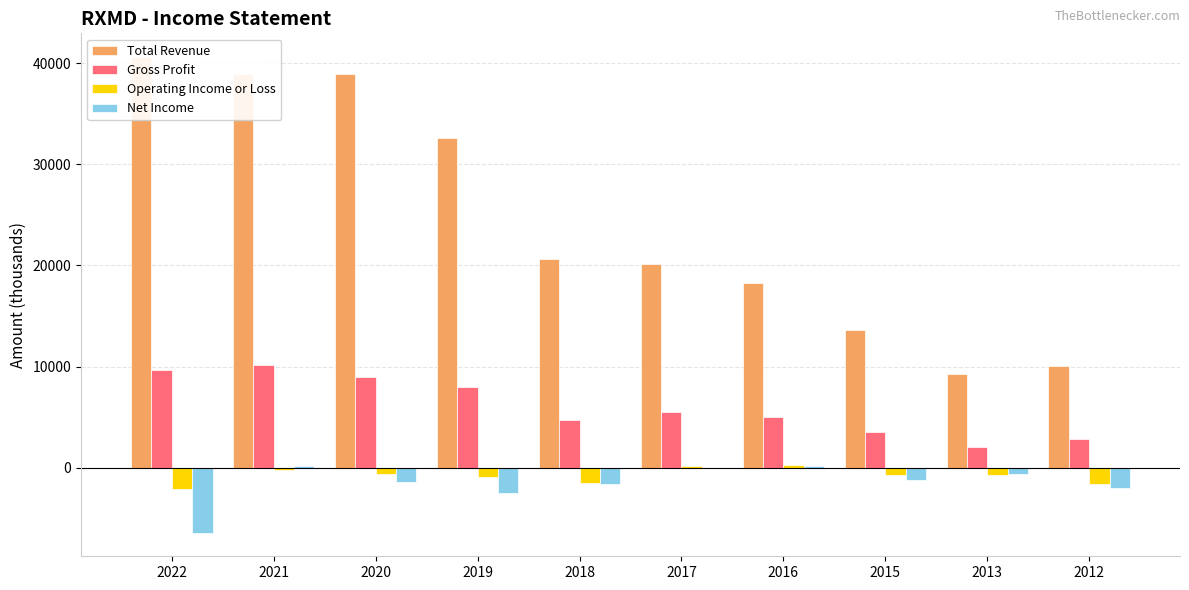

What is the maximum value shown in the chart?

40600